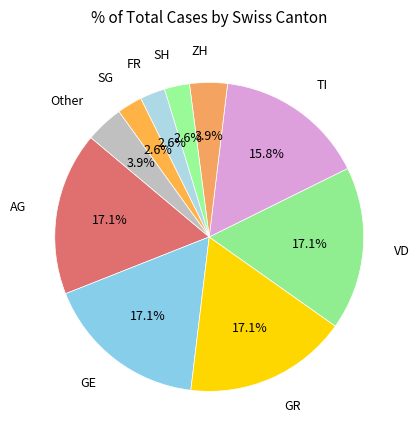

Does any single category account for the majority?

No